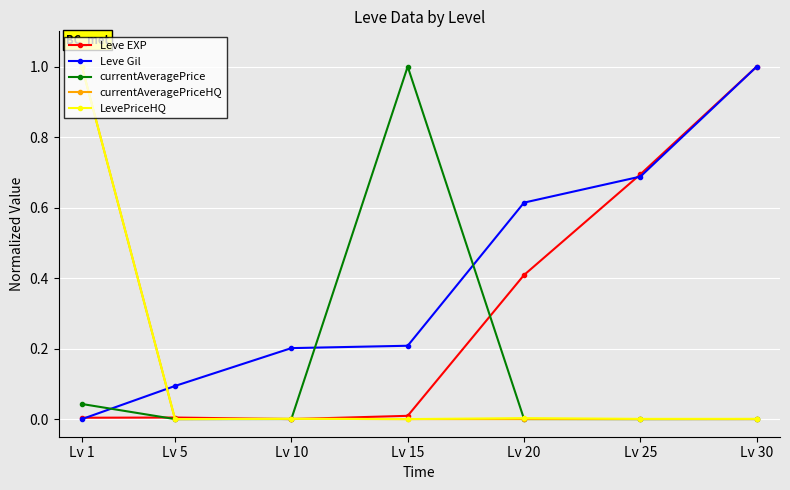

Is this an area chart (filled region under the line)?

No